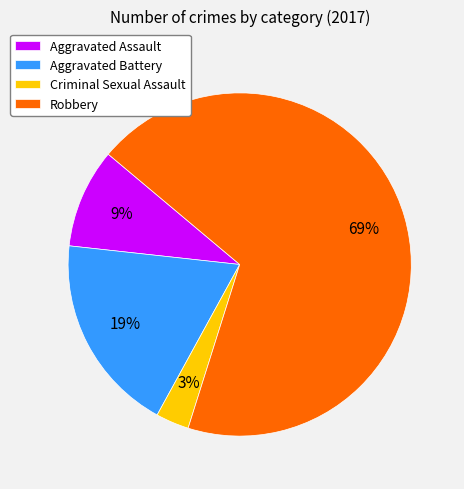

To the nearest percent, what is the average slice percentage?

25%